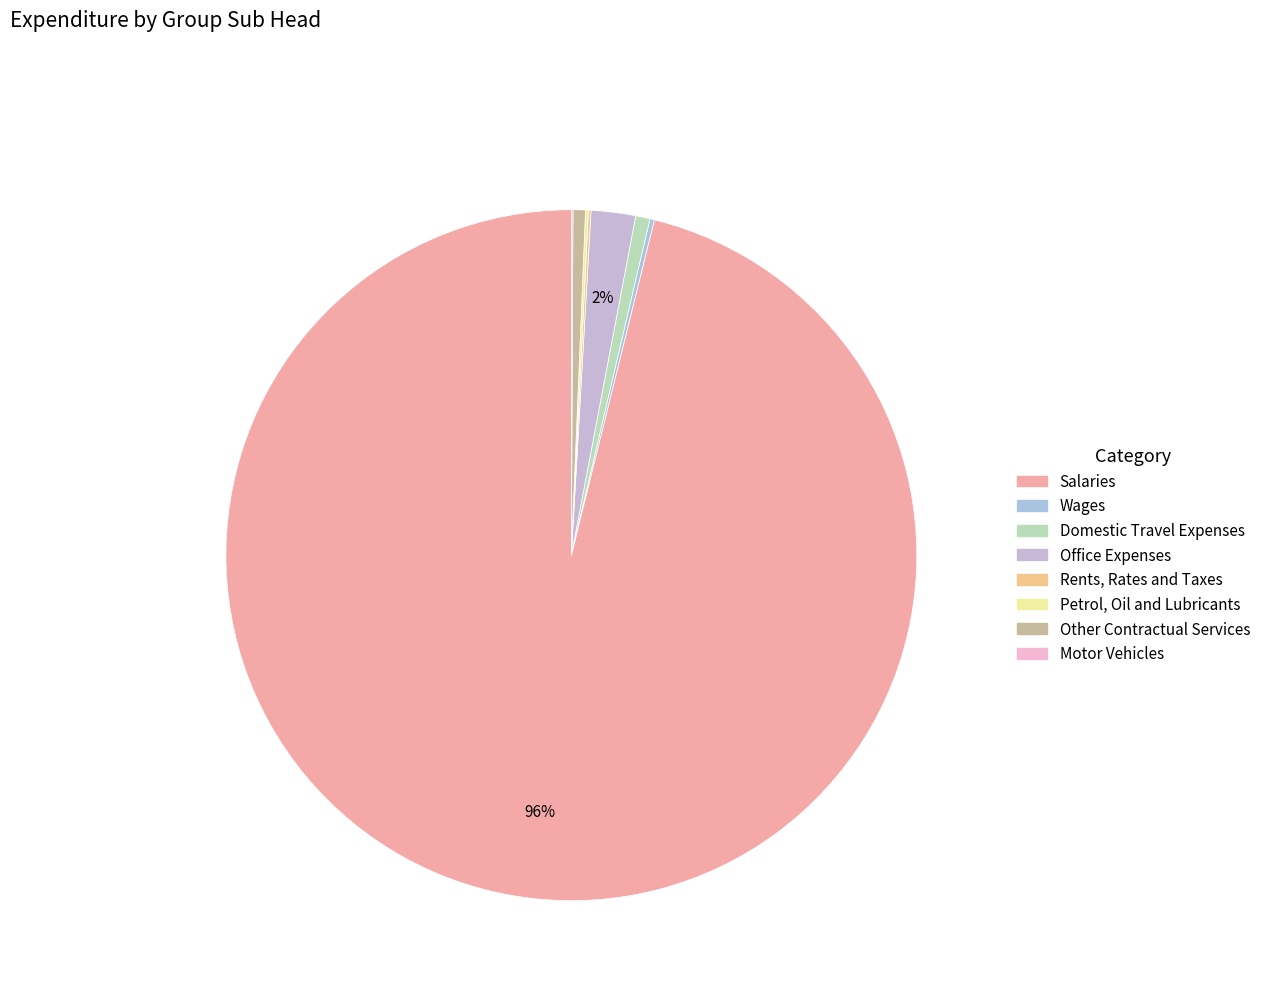

Rank the categories by value from lowest to highest.

Motor Vehicles, Rents, Rates and Taxes, Petrol, Oil and Lubricants, Wages, Other Contractual Services, Domestic Travel Expenses, Office Expenses, Salaries